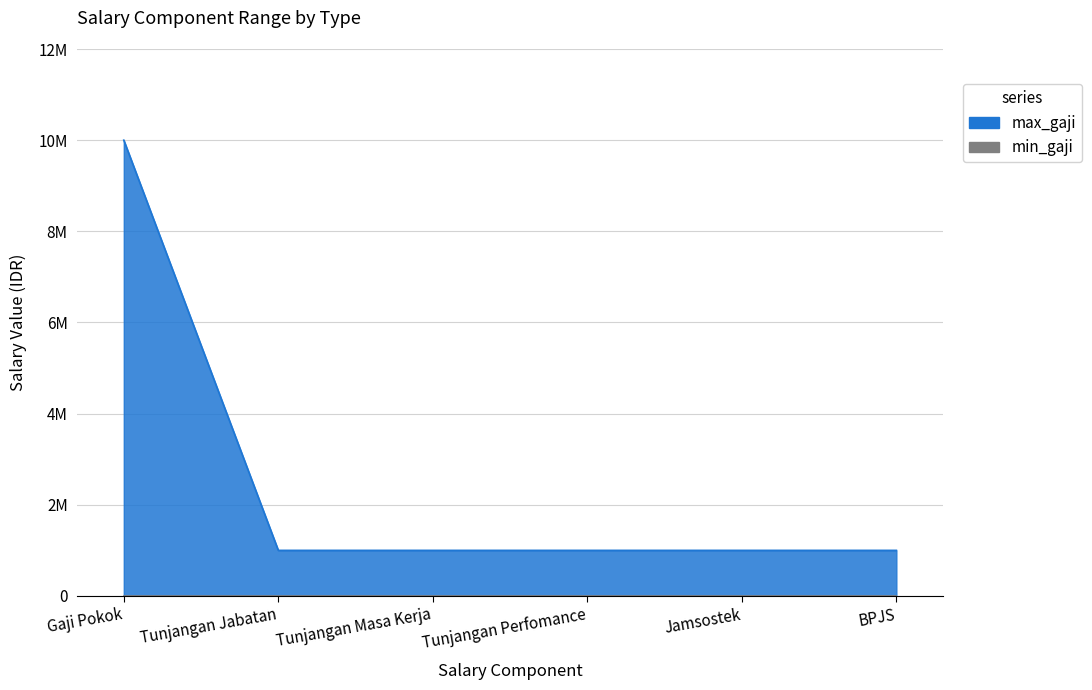

True or false: the data shows 1000000 at Jamsostek.

True